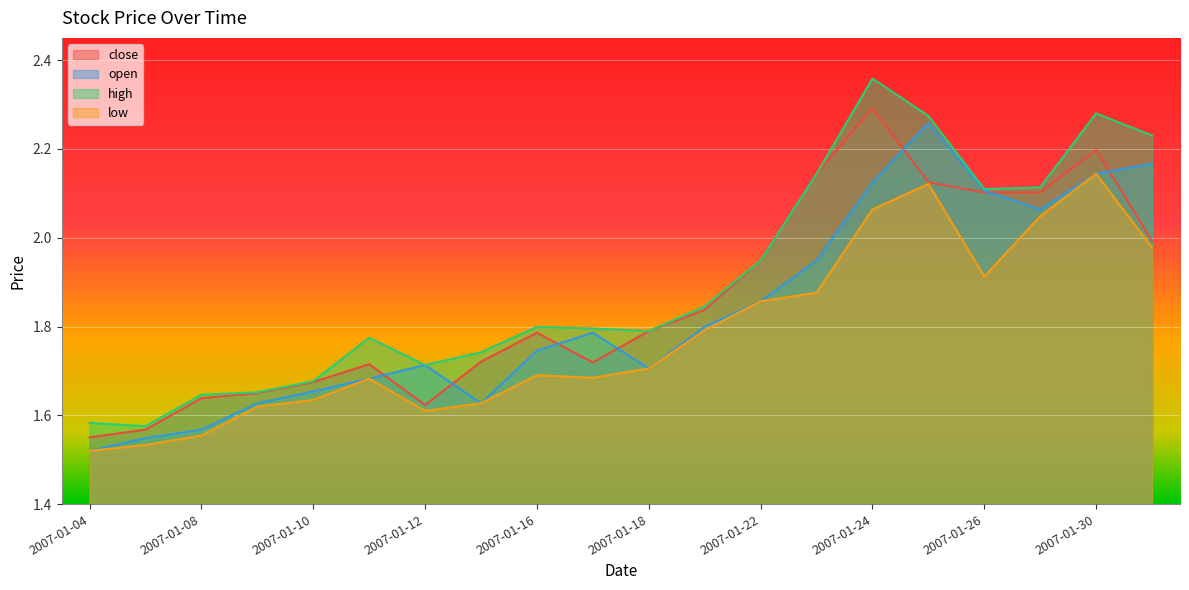

How many lines are shown in the chart?

4